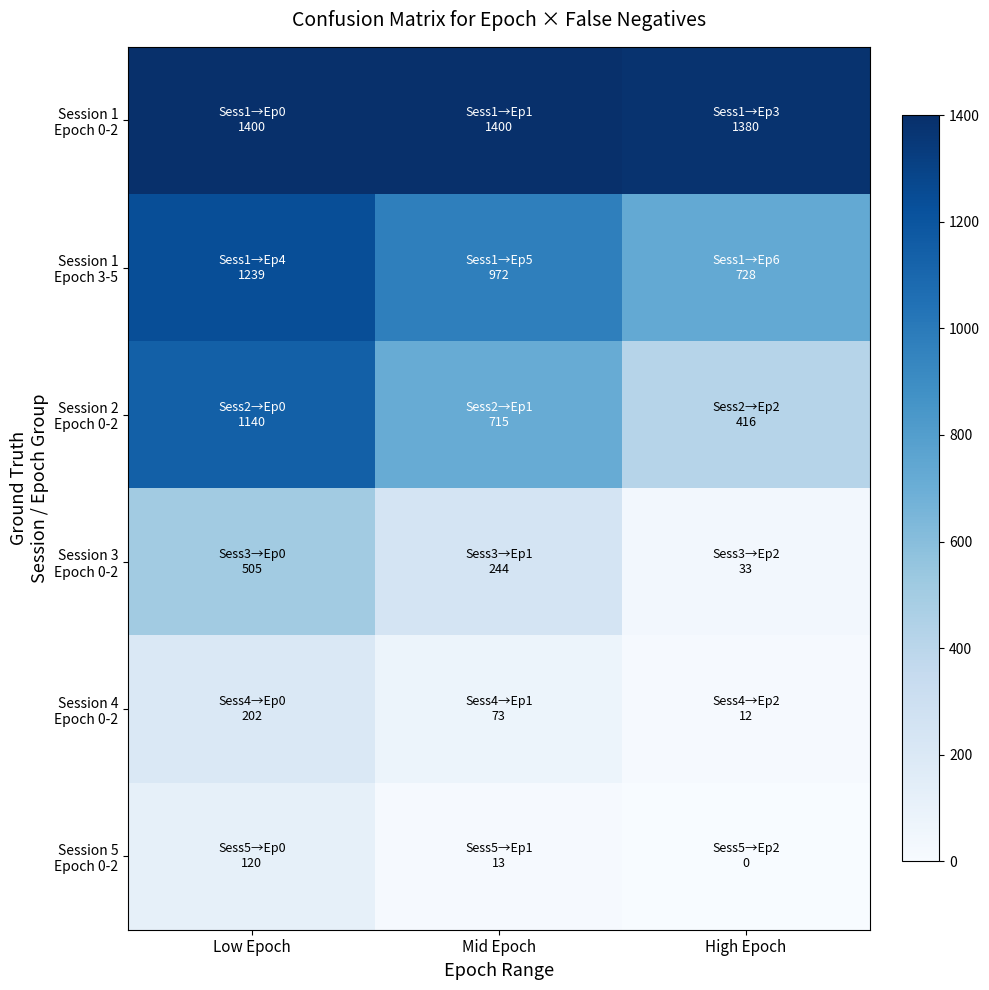

List the series in order of their peak value, lowest first.

Session 5 Epoch 0-2, Session 4 Epoch 0-2, Session 3 Epoch 0-2, Session 2 Epoch 0-2, Session 1 Epoch 3-5, Session 1 Epoch 0-2